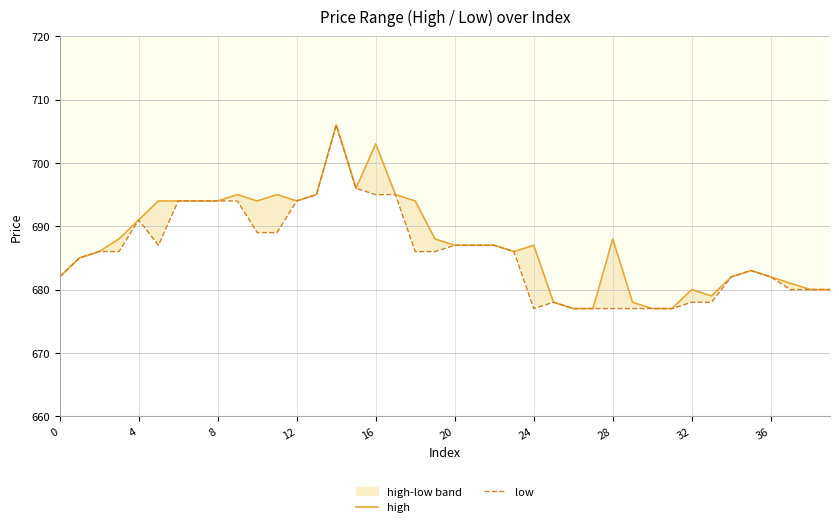

Does the chart have visible grid lines?

Yes